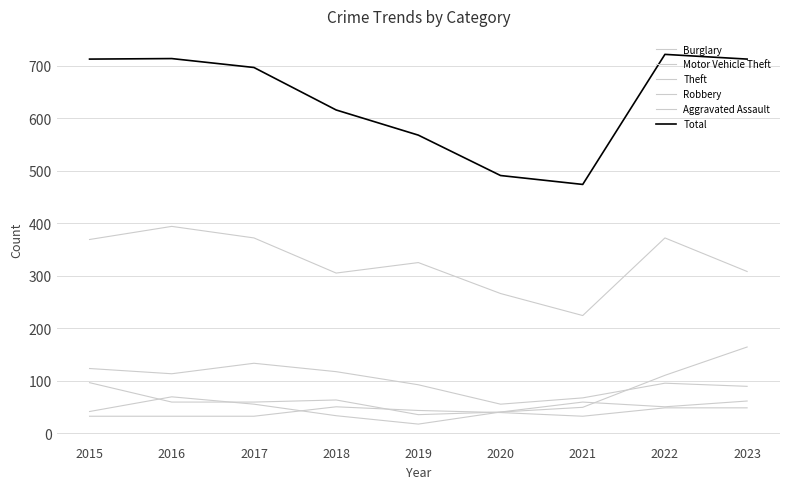

At how many categories does at least one series exceed 106?

9